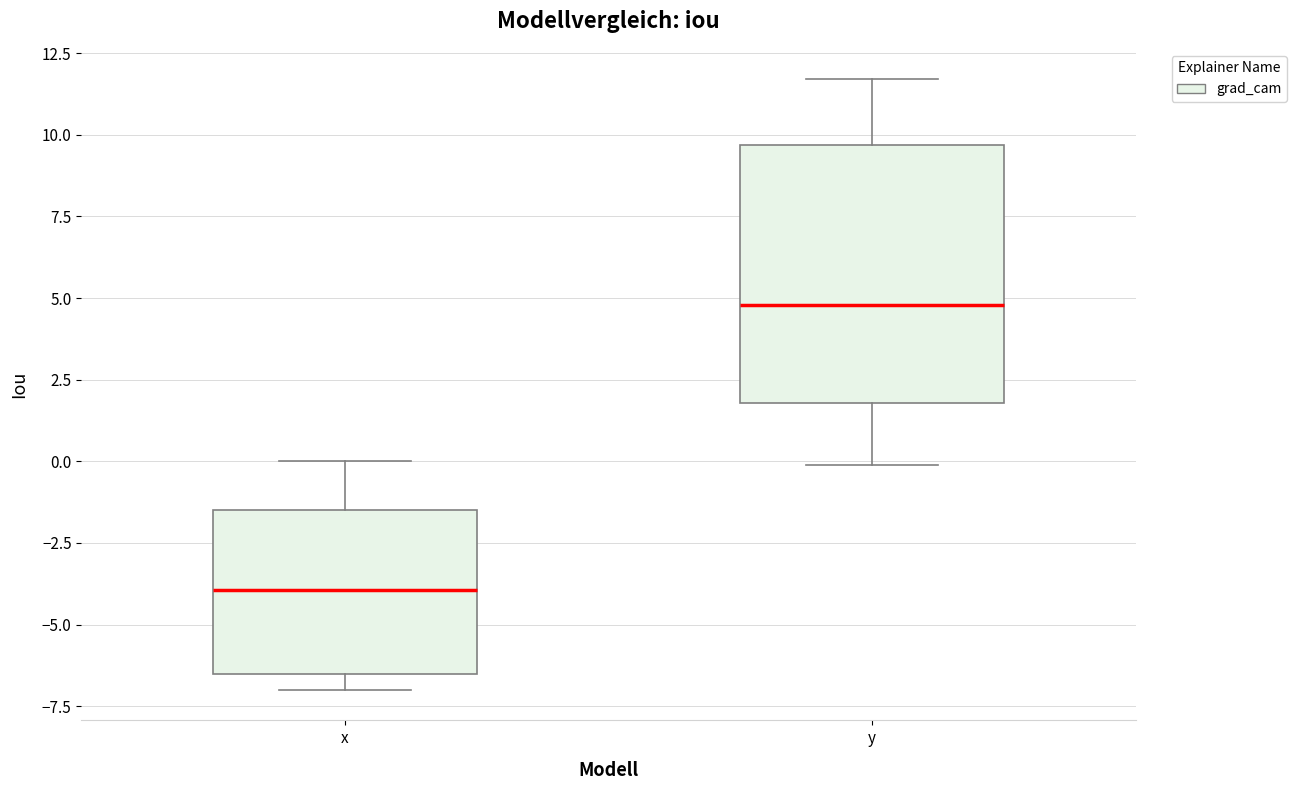

Where does the upper whisker of the box for x end on the y-axis? The values are not printed on the chart, so give them approximately, as read against the axis.

0.0